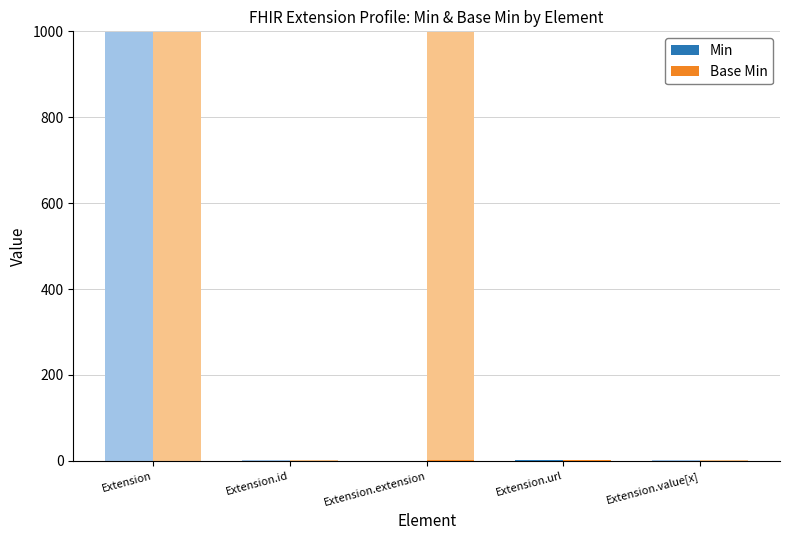

Which category has the lowest value across all series?

Extension